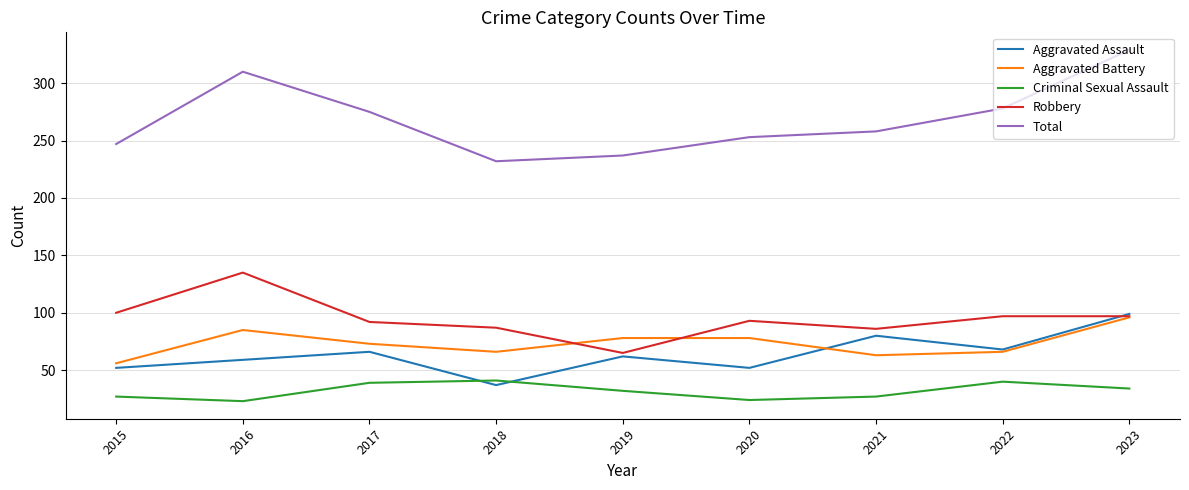

After their last crossing, which series has the higher values: Aggravated Assault or Robbery?

Aggravated Assault